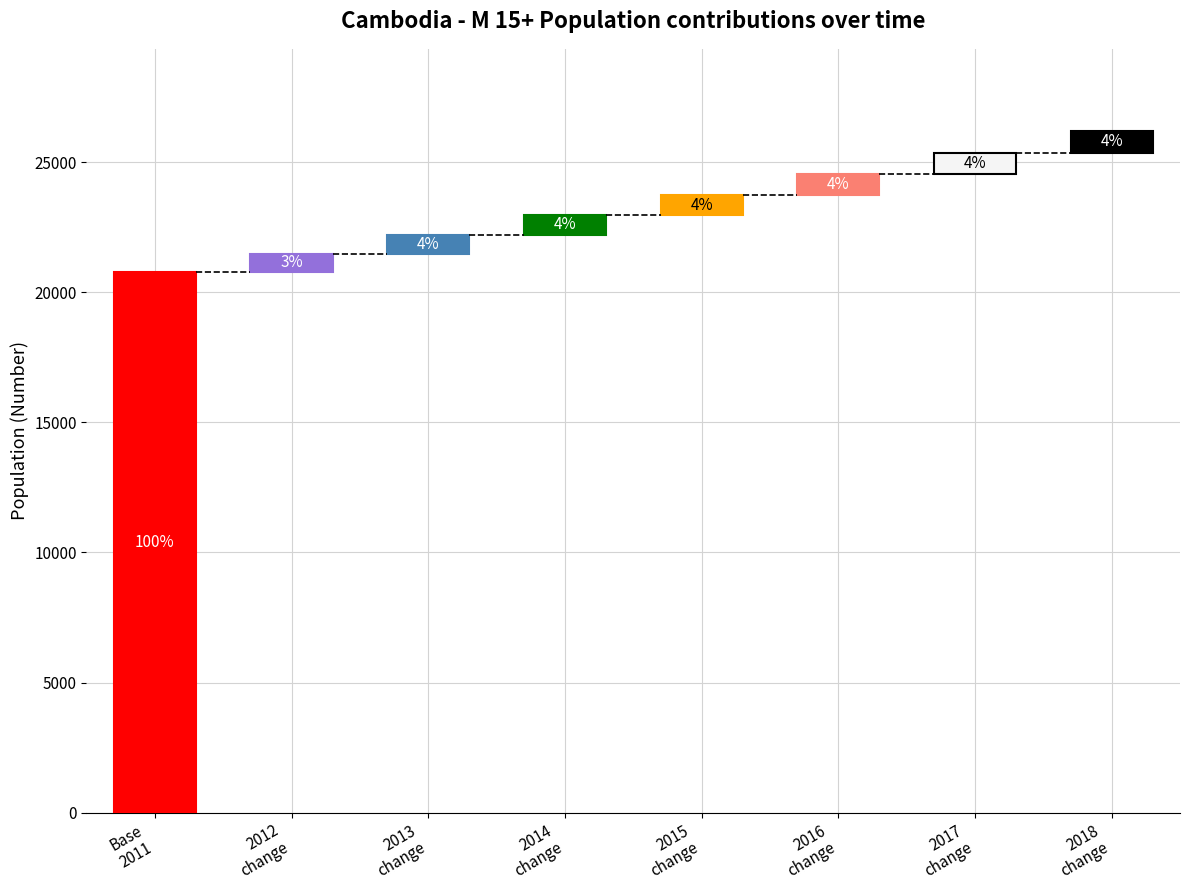

Where does the M 15+ series first go above 23727?

M 15+ (2016)